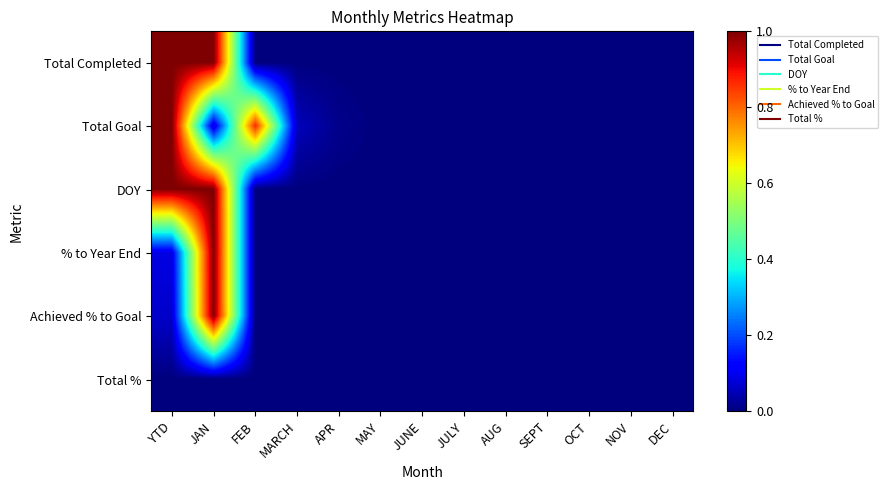

Reading left to right, transcribe all the data shown in this chart.

Total Completed: YTD=1.0	JAN=1.0	FEB=0.0	MARCH=0.0	APR=0.0	MAY=0.0	JUNE=0.0	JULY=0.0	AUG=0.0	SEPT=0.0	OCT=0.0	NOV=0.0	DEC=0.0
Total Goal: YTD=1.0	JAN=0.1	FEB=0.9	MARCH=0.1	APR=0.0	MAY=0.0	JUNE=0.0	JULY=0.0	AUG=0.0	SEPT=0.0	OCT=0.0	NOV=0.0	DEC=0.0
DOY: YTD=1.0	JAN=1.0	FEB=0.0	MARCH=0.0	APR=0.0	MAY=0.0	JUNE=0.0	JULY=0.0	AUG=0.0	SEPT=0.0	OCT=0.0	NOV=0.0	DEC=0.0
% to Year End: YTD=0.1	JAN=1.0	FEB=0.0	MARCH=0.0	APR=0.0	MAY=0.0	JUNE=0.0	JULY=0.0	AUG=0.0	SEPT=0.0	OCT=0.0	NOV=0.0	DEC=0.0
Achieved % to Goal: YTD=0.1	JAN=1.0	FEB=0.0	MARCH=0.0	APR=0.0	MAY=0.0	JUNE=0.0	JULY=0.0	AUG=0.0	SEPT=0.0	OCT=0.0	NOV=0.0	DEC=0.0
Total %: YTD=0.0	JAN=0.0	FEB=0.0	MARCH=0.0	APR=0.0	MAY=0.0	JUNE=0.0	JULY=0.0	AUG=0.0	SEPT=0.0	OCT=0.0	NOV=0.0	DEC=0.0